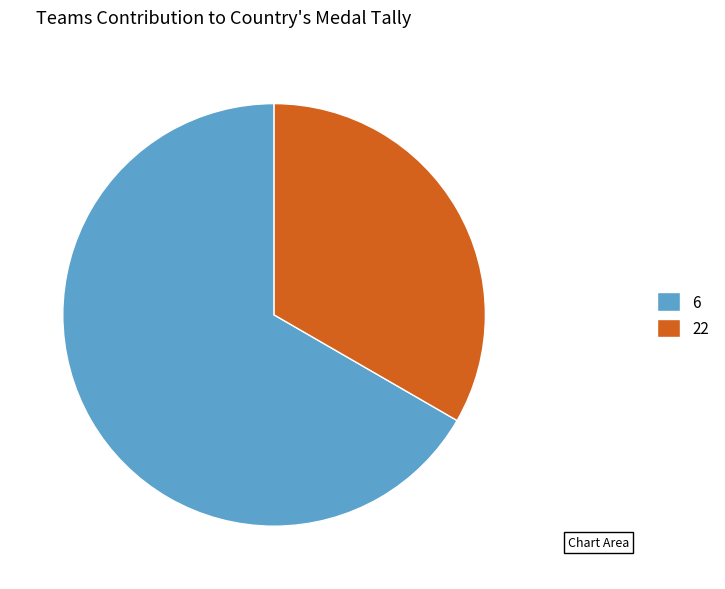

Is 6 the majority of the pie?

Yes